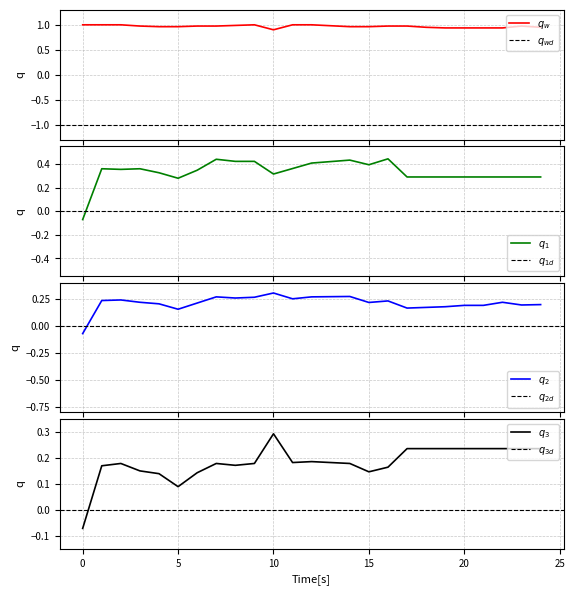

What is the minimum value shown in the chart?

-0.1